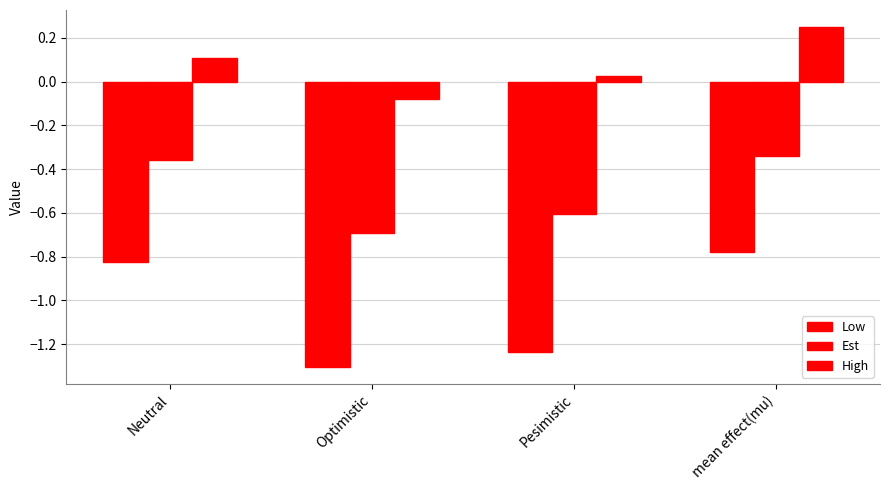

How many bars are there in each group?

3